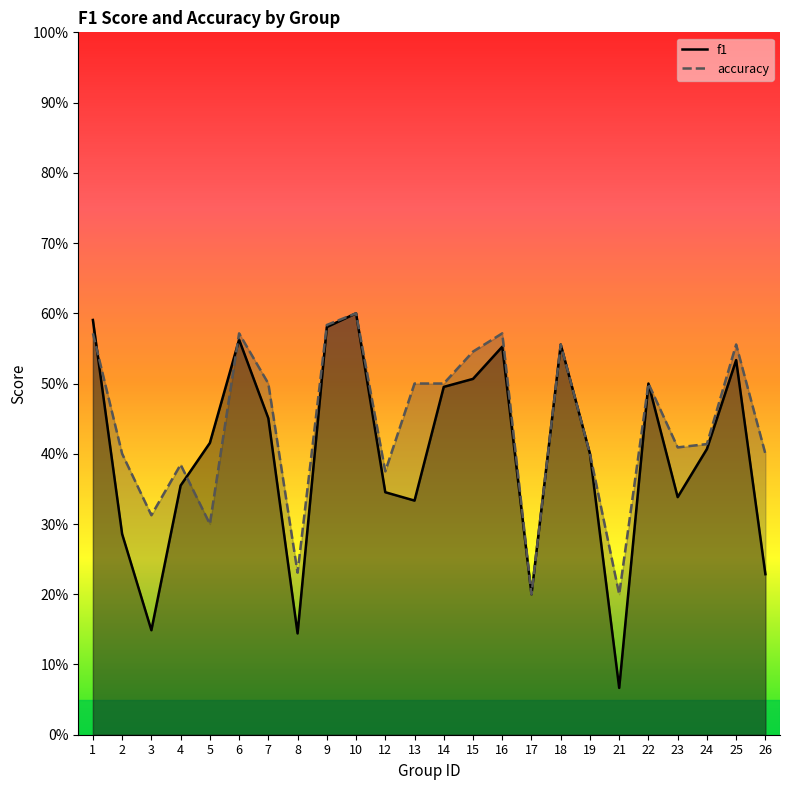

Which category has the lowest value across all series?

21